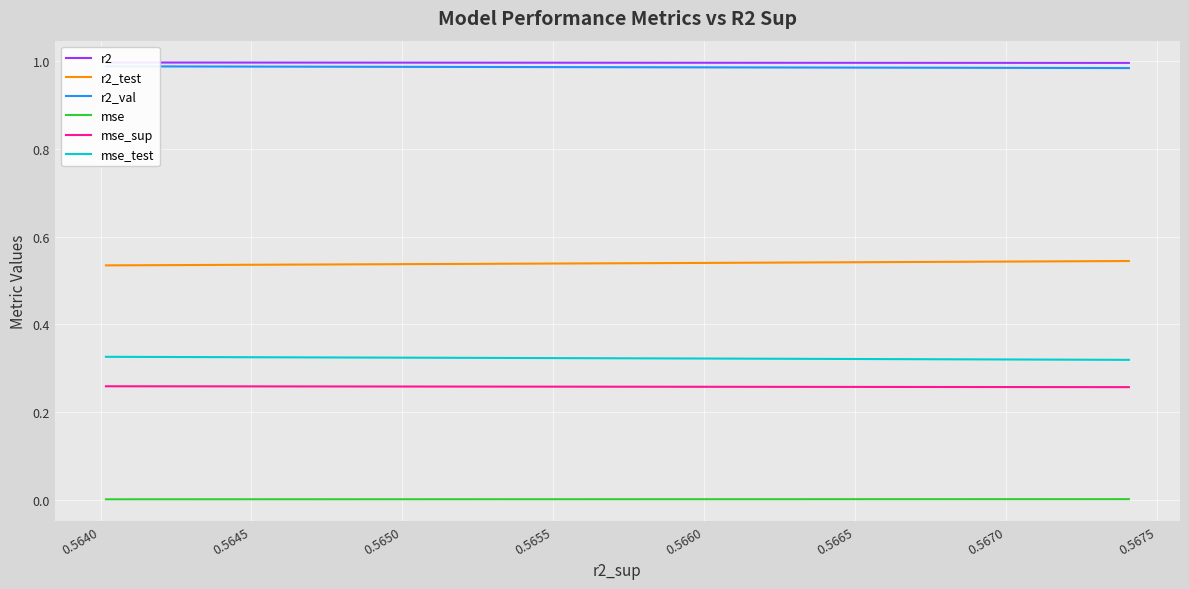

The value of mse_sup at 0.5645 is 0.4. True or false?

False